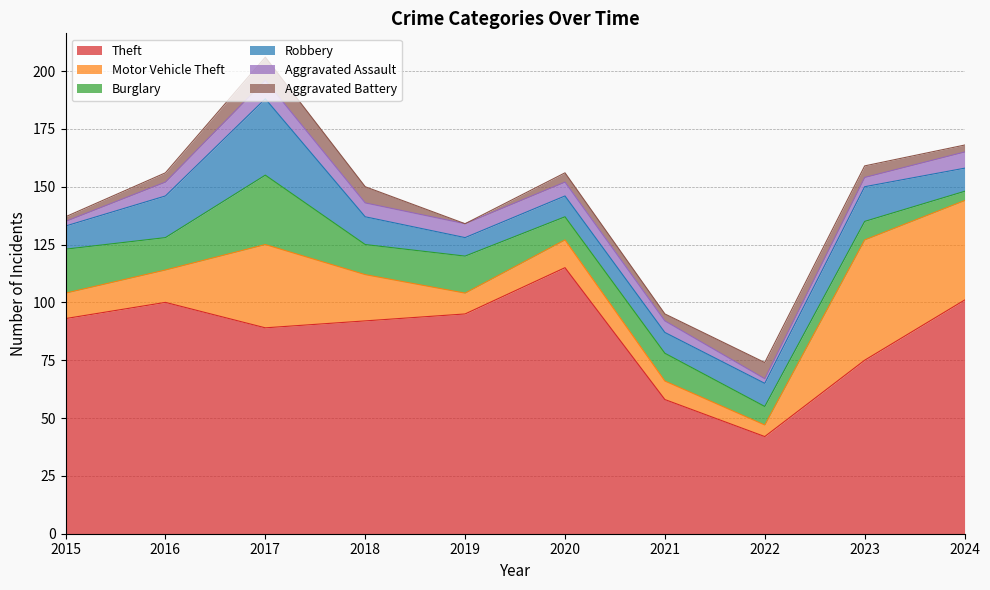

True or false: Theft and Burglary intersect in this chart.

False